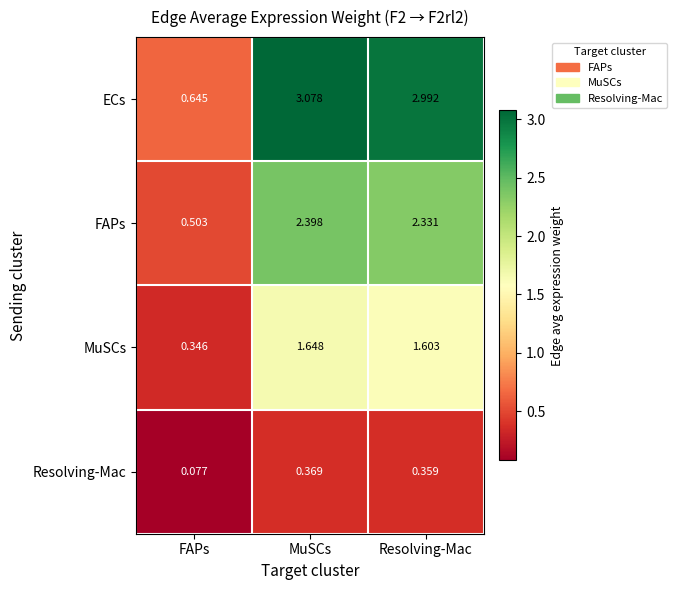

Which series has the largest total across all categories?

ECs